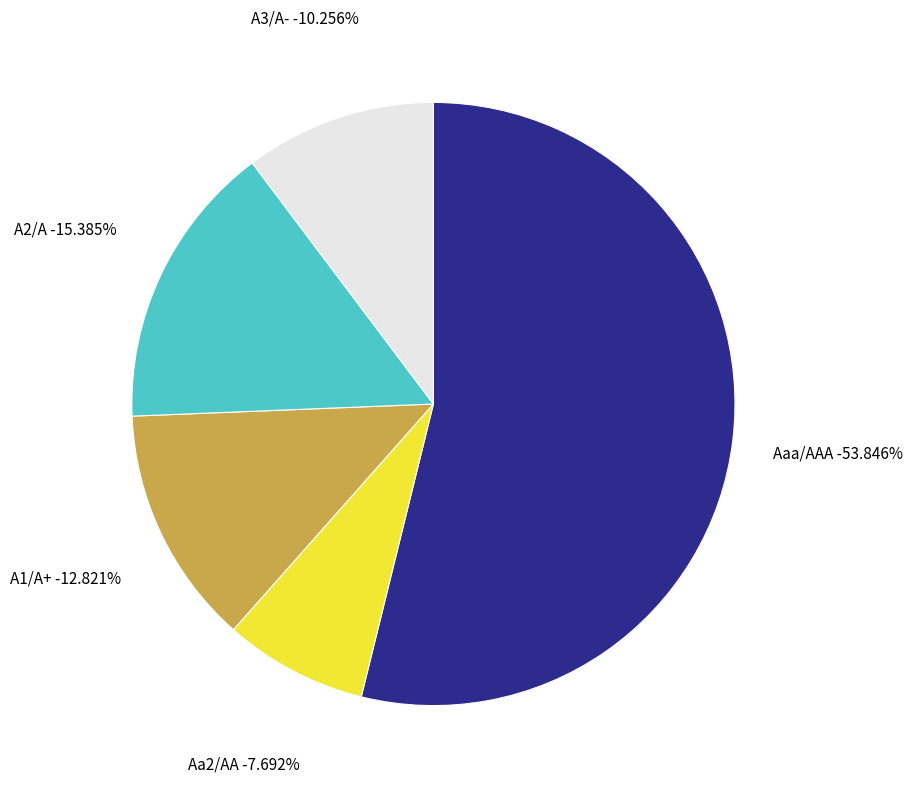

Is it true that Aaa/AAA is 54% of the pie?

True